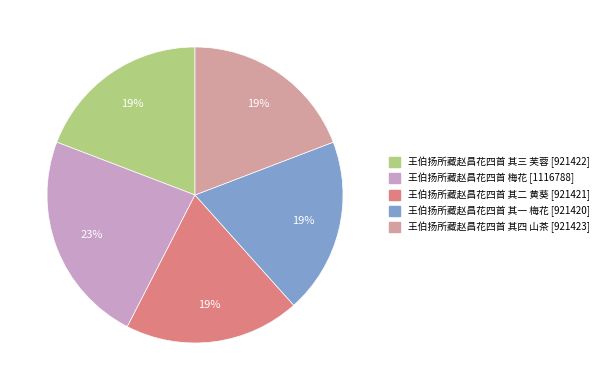

How many slices are in this pie chart?

5